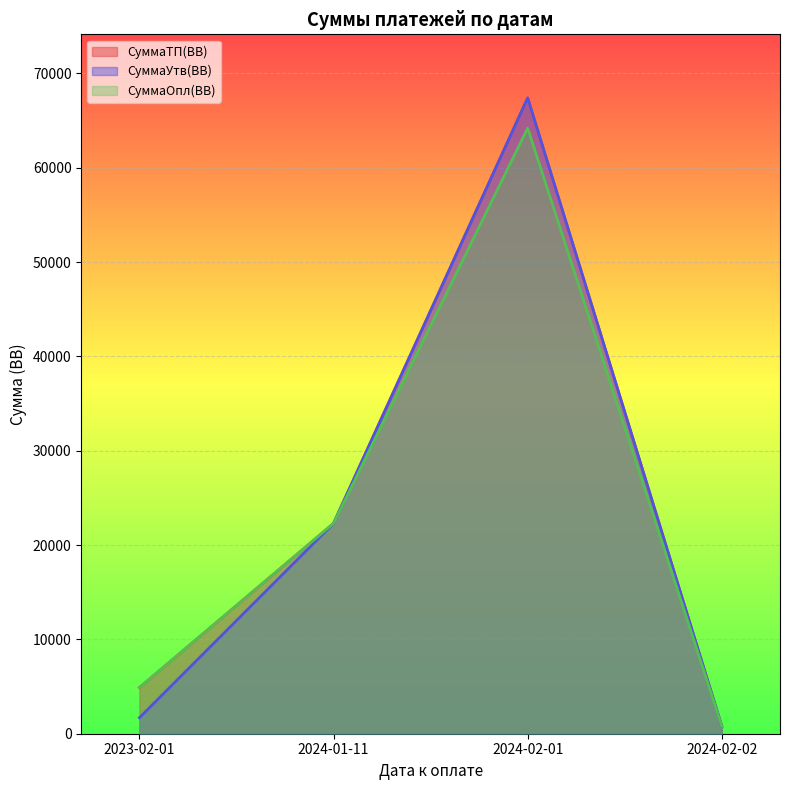

How many interior local peaks does the СуммаОпл(ВВ) series have?

1